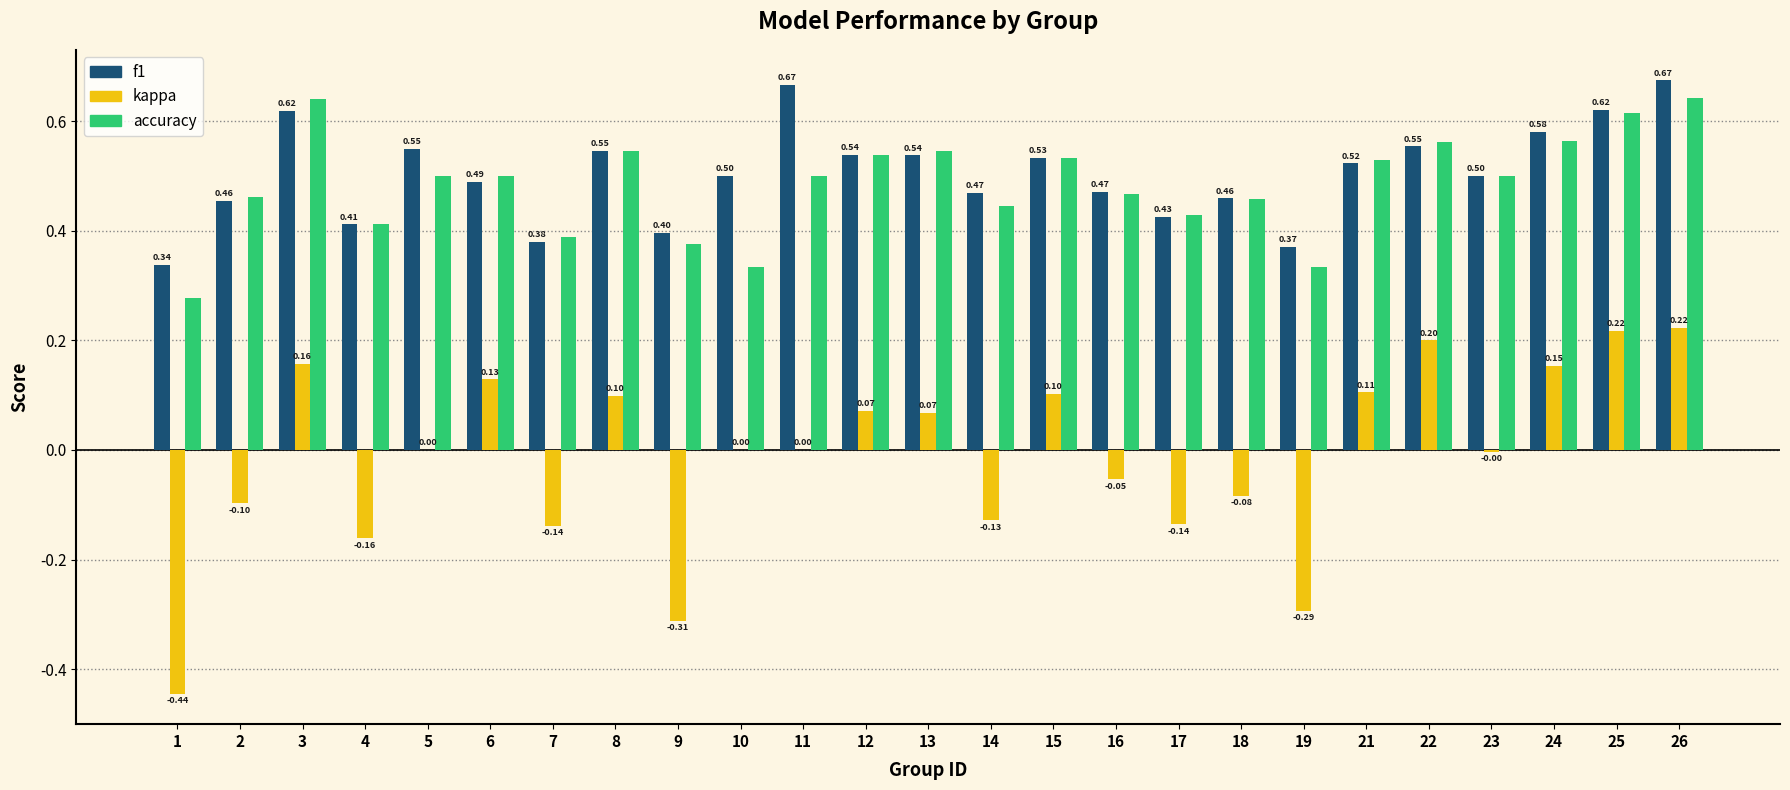

Between 14 and 23, which series saw the biggest shift?

kappa